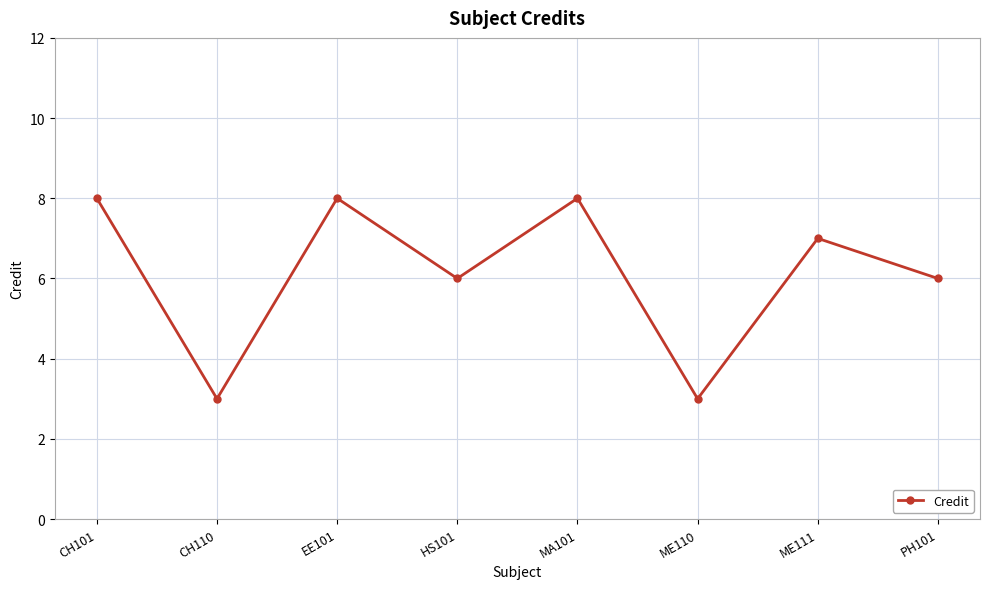

What is the sum of all values?

49